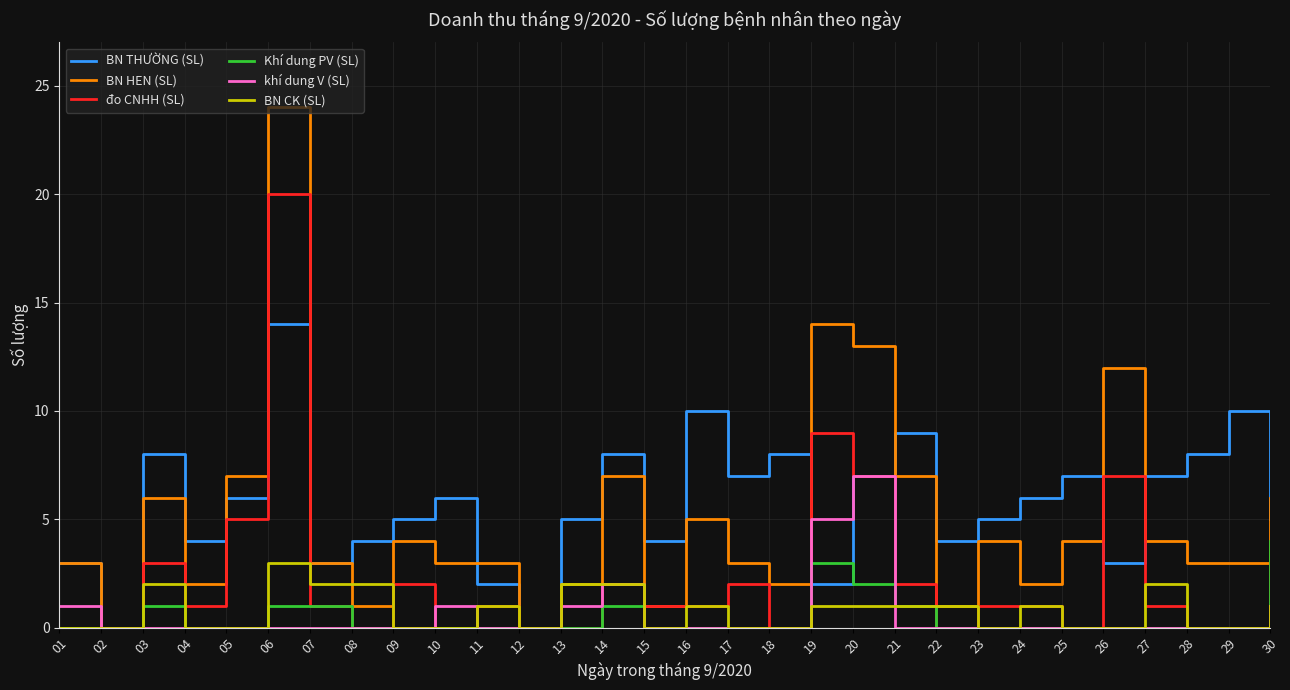

Reading left to right, extract all data points from this chart.

BN THƯỜNG (SL): 01=3	02=0	03=8	04=4	05=6	06=14	07=3	08=4	09=5	10=6	11=2	12=0	13=5	14=8	15=4	16=10	17=7	18=8	19=2	20=7	21=9	22=4	23=5	24=6	25=7	26=3	27=7	28=8	29=10	30=5
BN HEN (SL): 01=3	02=0	03=6	04=2	05=7	06=24	07=3	08=1	09=4	10=3	11=3	12=0	13=2	14=7	15=1	16=5	17=3	18=2	19=14	20=13	21=7	22=1	23=4	24=2	25=4	26=12	27=4	28=3	29=3	30=6
đo CNHH (SL): 01=0	02=0	03=3	04=1	05=5	06=20	07=1	08=0	09=2	10=0	11=1	12=0	13=0	14=2	15=1	16=1	17=2	18=0	19=9	20=7	21=2	22=0	23=1	24=1	25=0	26=7	27=1	28=0	29=0	30=3
Khí dung PV (SL): 01=0	02=0	03=1	04=0	05=0	06=1	07=1	08=0	09=0	10=0	11=0	12=0	13=0	14=1	15=0	16=0	17=0	18=0	19=3	20=2	21=1	22=0	23=0	24=0	25=0	26=0	27=0	28=0	29=0	30=4
khí dung V (SL): 01=1	02=0	03=0	04=0	05=0	06=0	07=0	08=0	09=0	10=1	11=0	12=0	13=1	14=2	15=0	16=0	17=0	18=0	19=5	20=7	21=0	22=0	23=0	24=0	25=0	26=0	27=0	28=0	29=0	30=1
BN CK (SL): 01=0	02=0	03=2	04=0	05=0	06=3	07=2	08=2	09=0	10=0	11=1	12=0	13=2	14=2	15=0	16=1	17=0	18=0	19=1	20=1	21=1	22=1	23=0	24=1	25=0	26=0	27=2	28=0	29=0	30=1